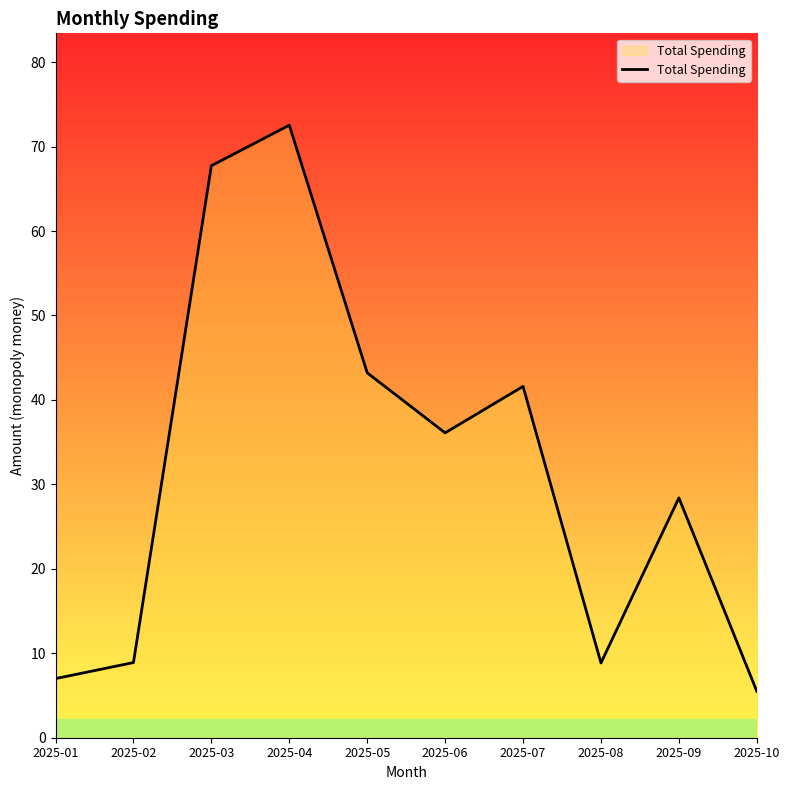

What is the approximate value at 2025-08?

8.9